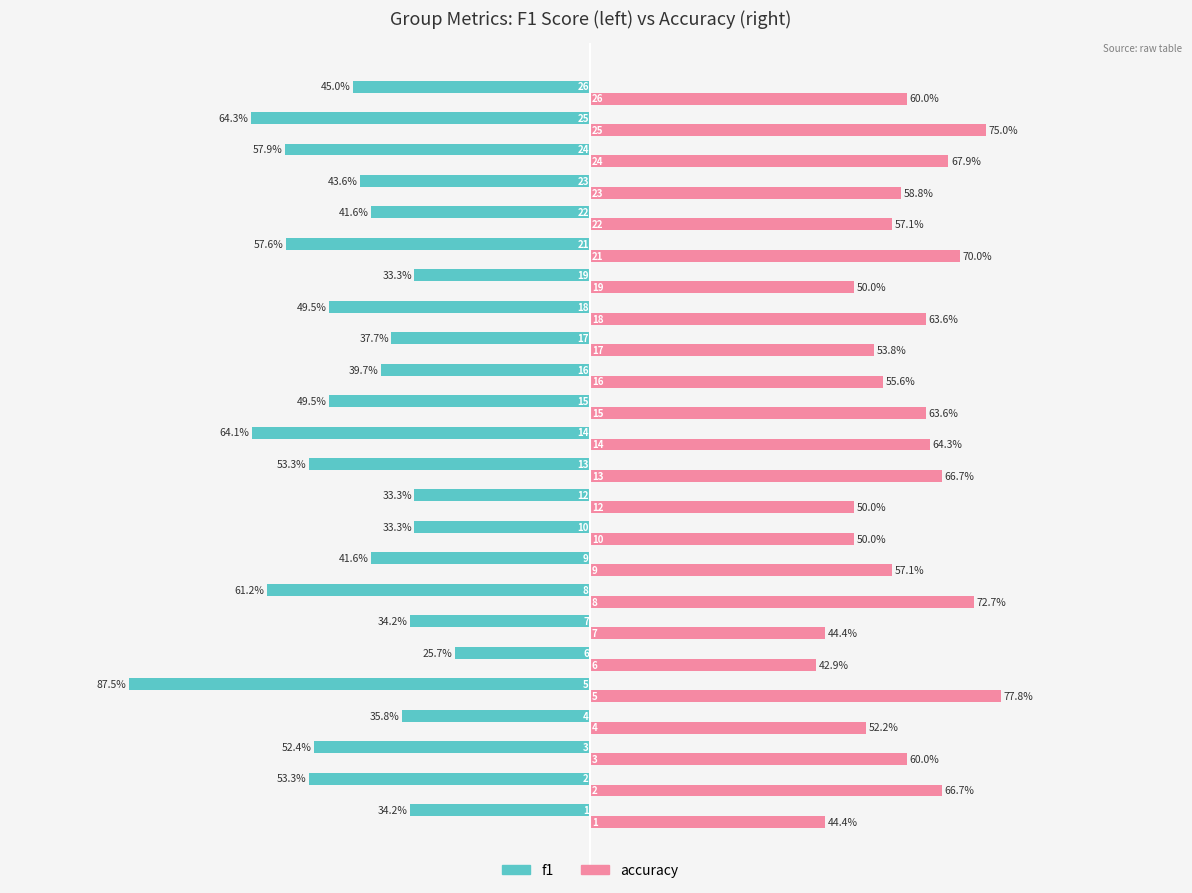

Rank the series by their average value, from highest to lowest.

accuracy, f1